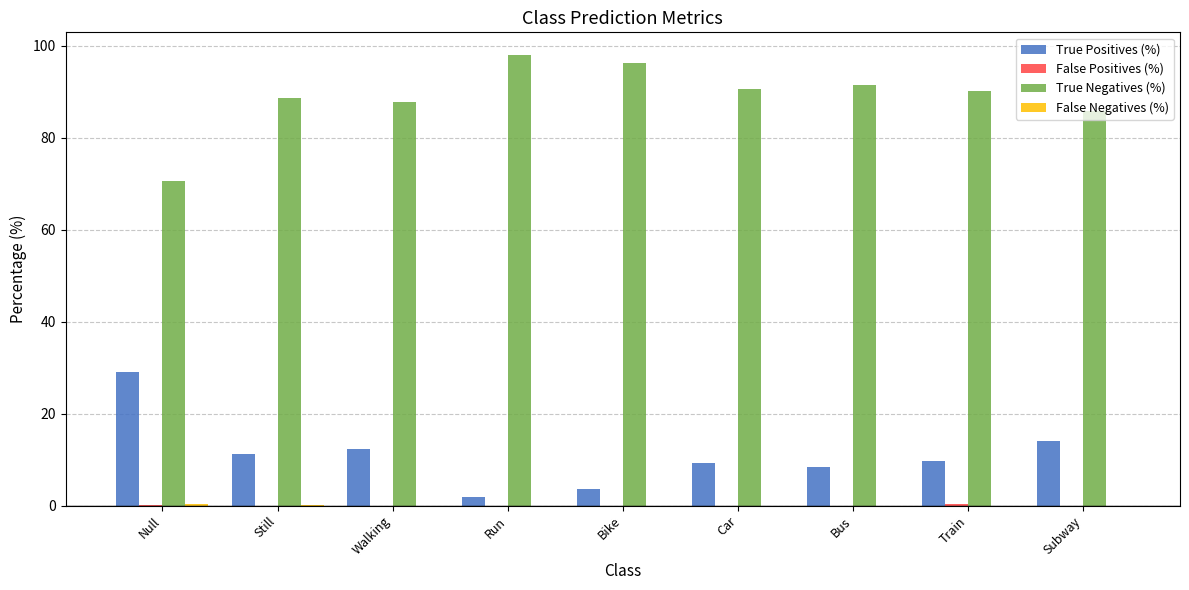

What is the total value across all series at Car?

100.0